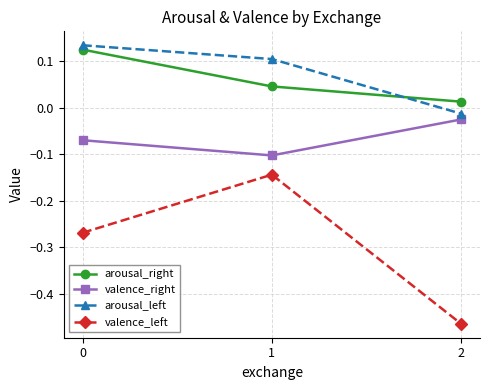

Which series changed the most between 1 and 2?

valence_left